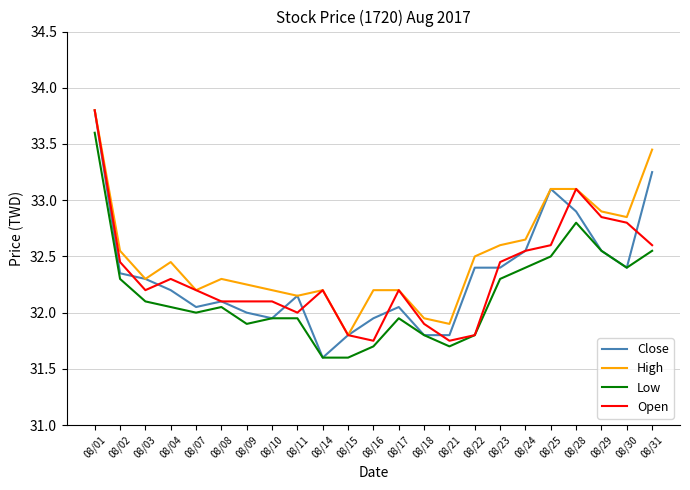

True or false: High and Low cross at least once.

False